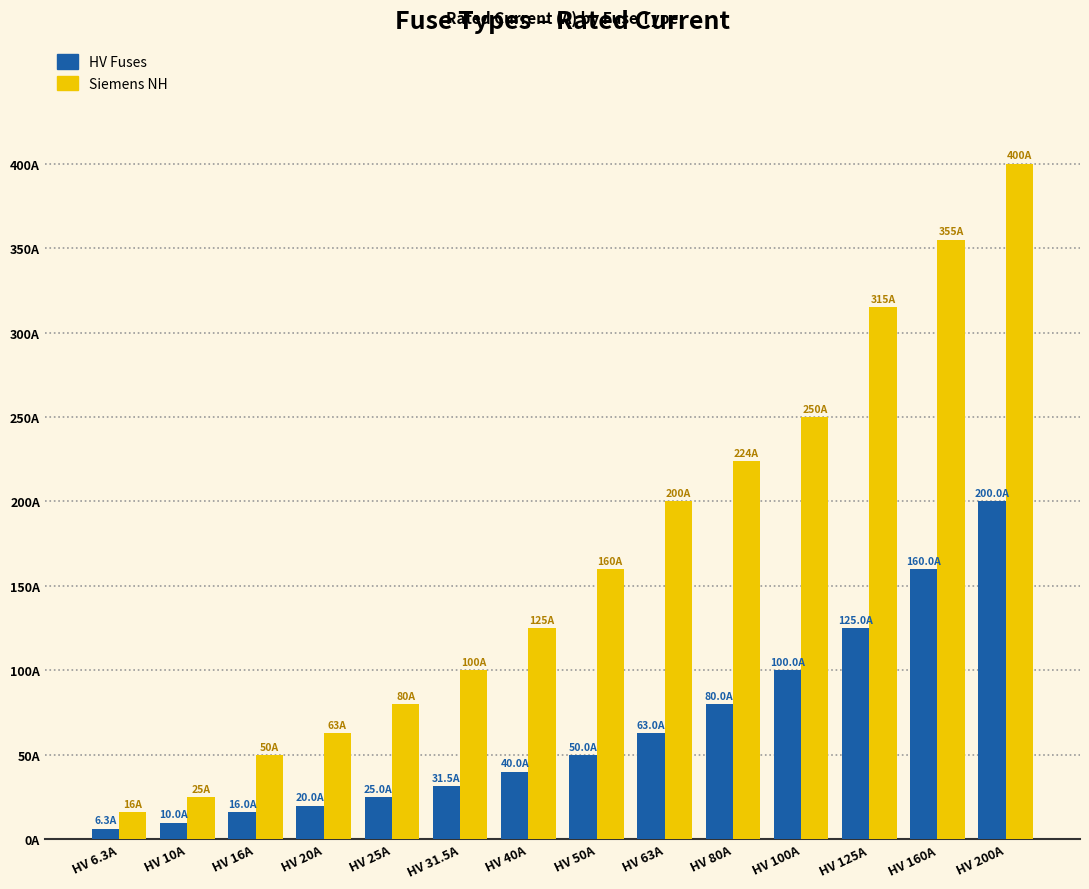

What is the average value of the HV Fuses series?

66.2